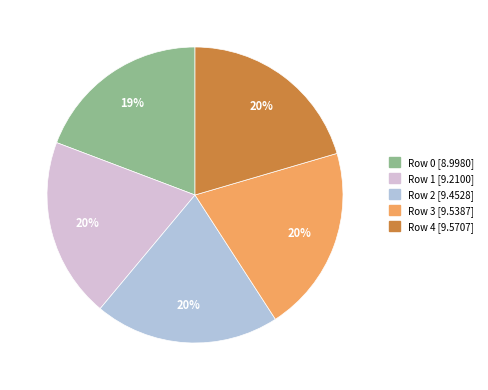

To the nearest percent, what is the difference between the largest and smallest slice percentages?

1%